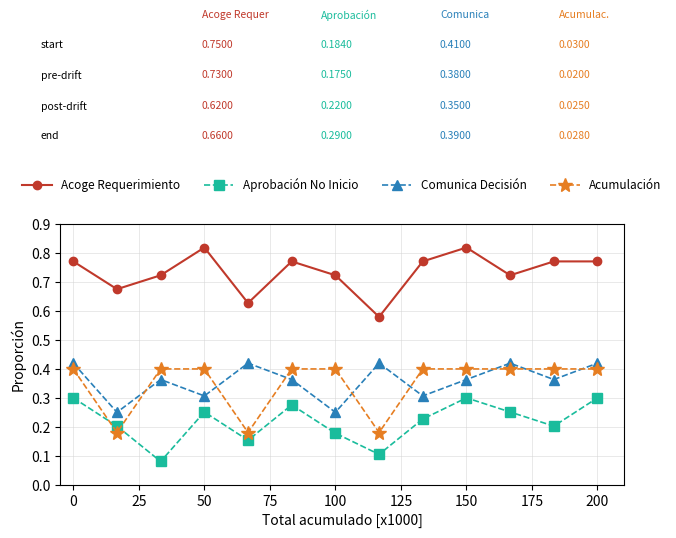

What are all the series names shown in the legend?

Acoge Requerimiento, Aprobación No Inicio, Comunica Decisión, Acumulación